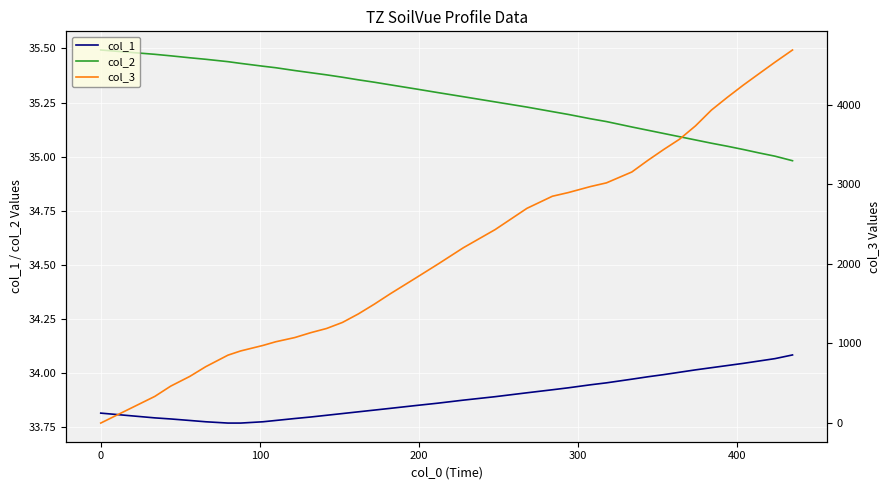

What is the difference between the maximum and minimum values in the col_1 series?

0.3